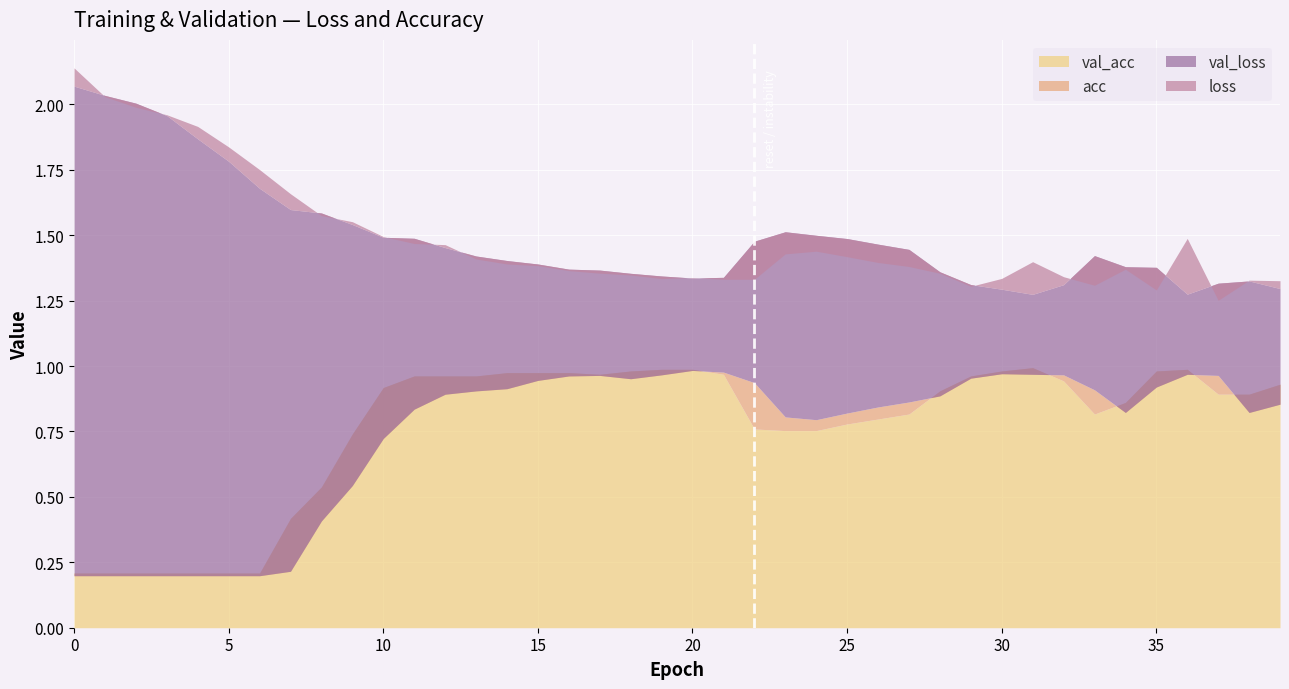

What is the difference between the second highest and minimum values in the loss series?

0.8